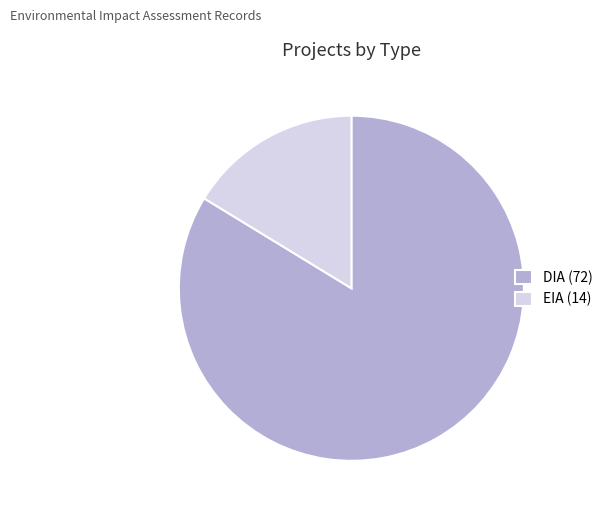

Which slice is the largest?

DIA